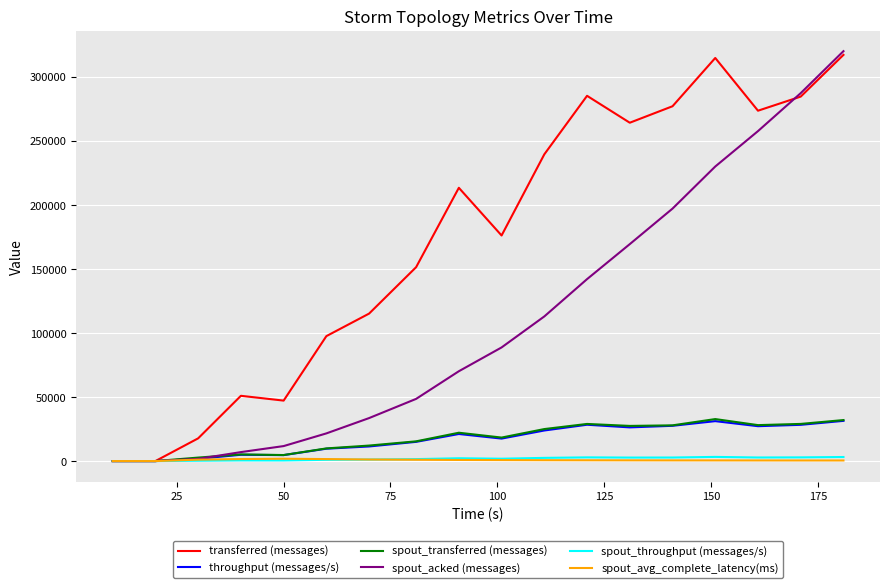

Which series has the largest total across all categories?

transferred (messages)